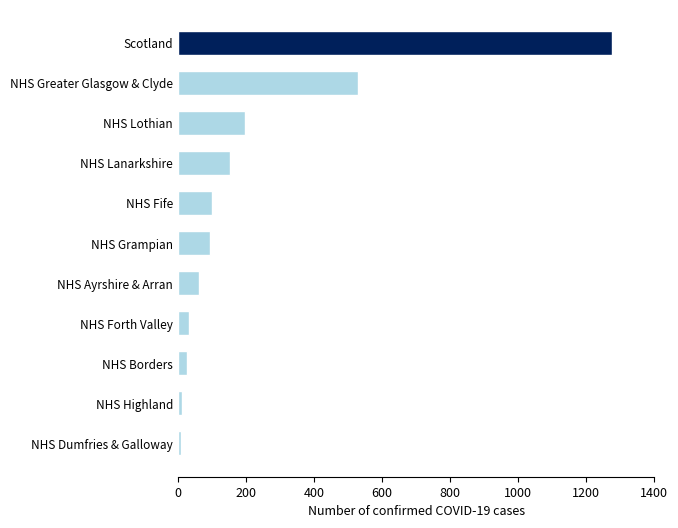

What is the difference between the maximum and minimum values?

1269